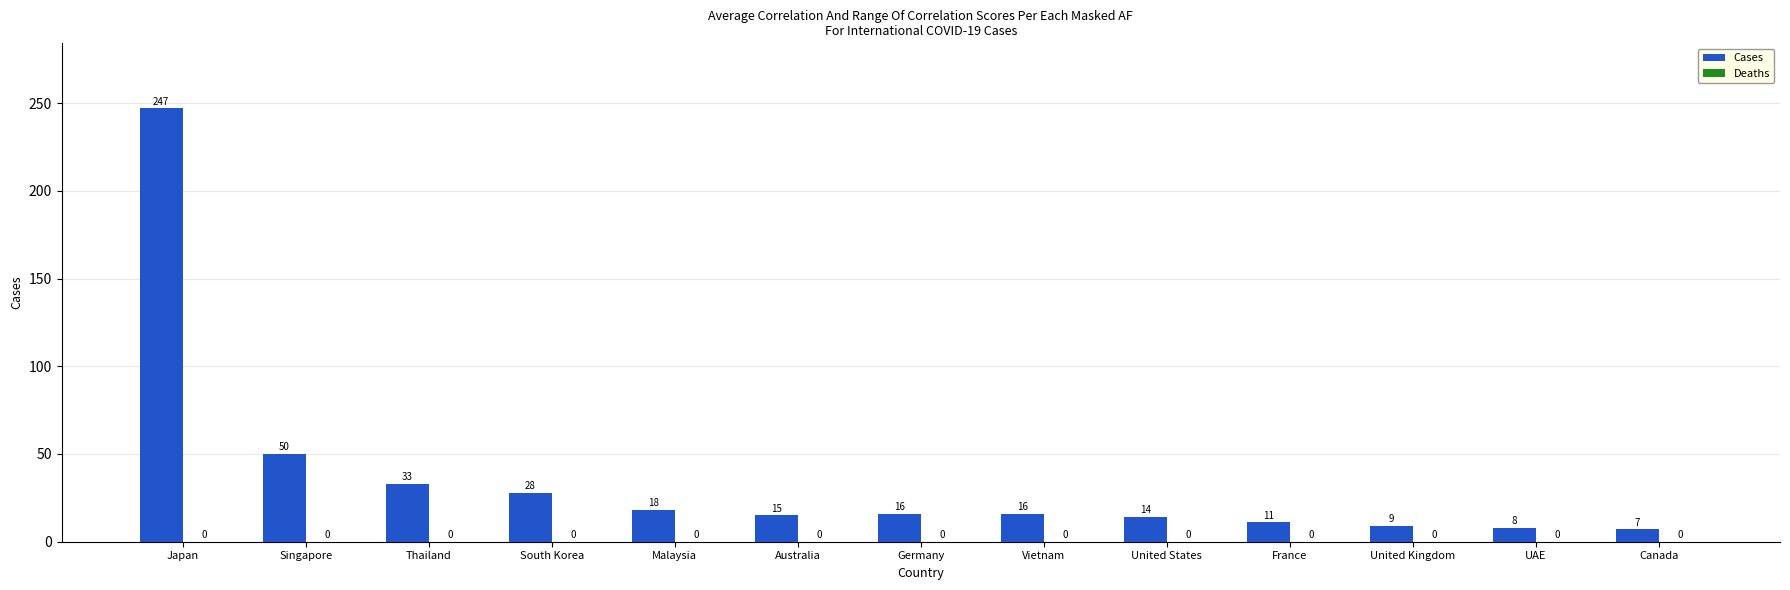

What position from the right is Singapore?

12